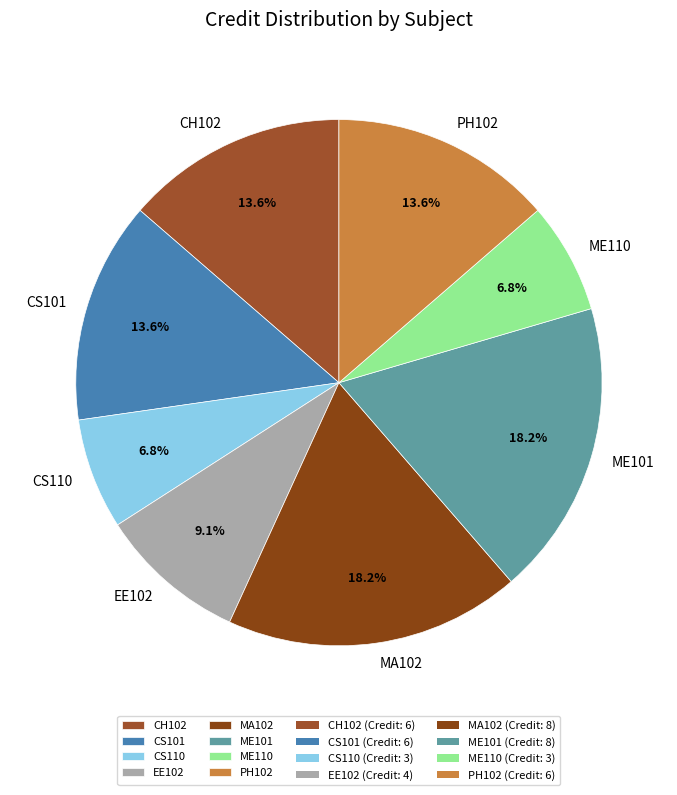

What percentage is the PH102 slice, to the nearest percent?

14%